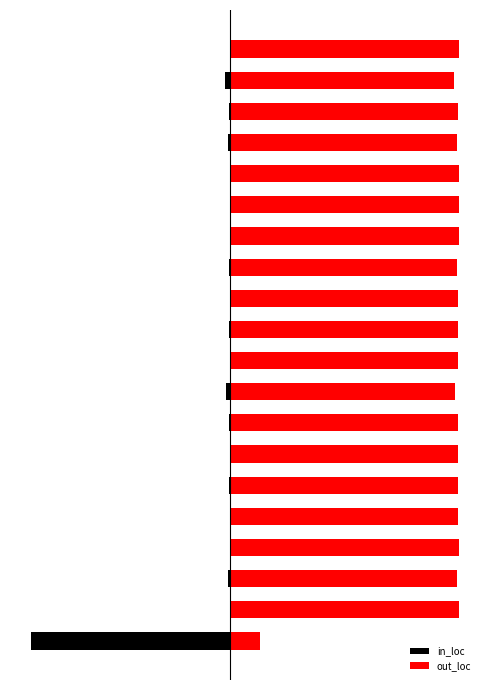

What is the total value across all series at 2?

98.6